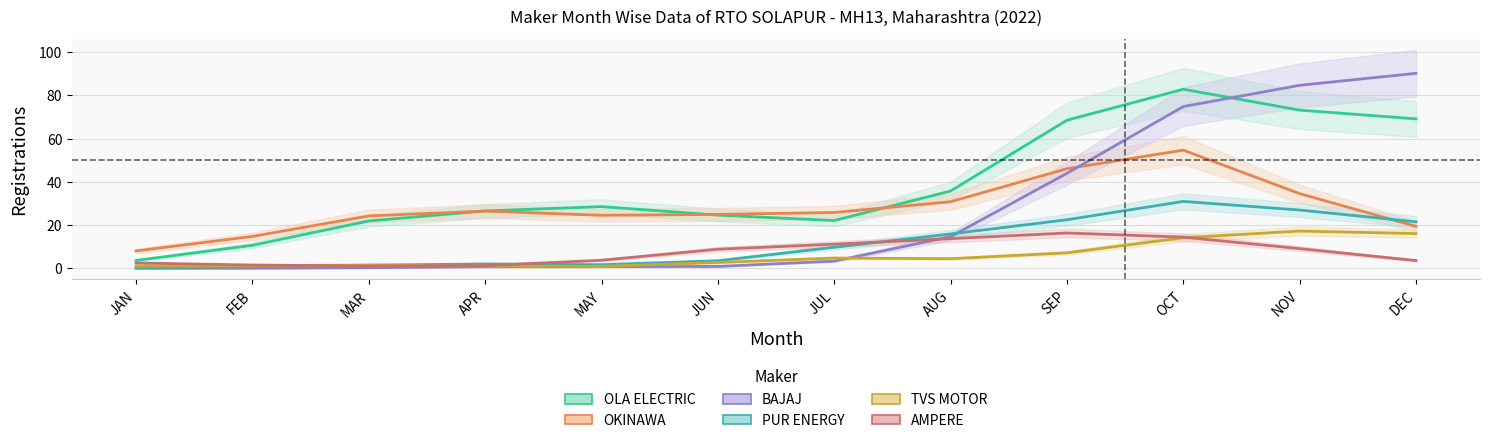

How many lines are shown in the chart?

6